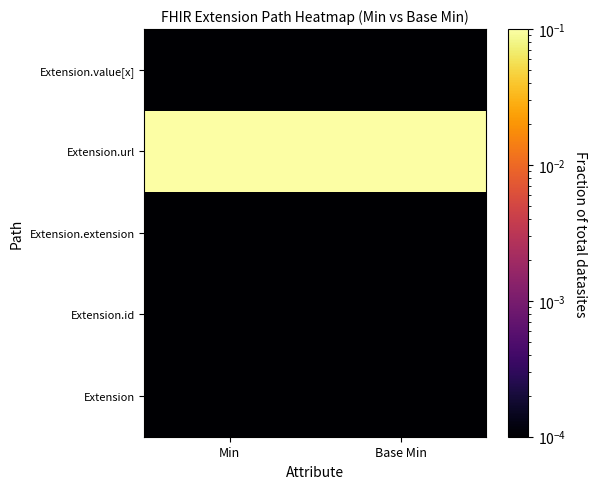

What is the difference between the highest and lowest values at Min?

1.0